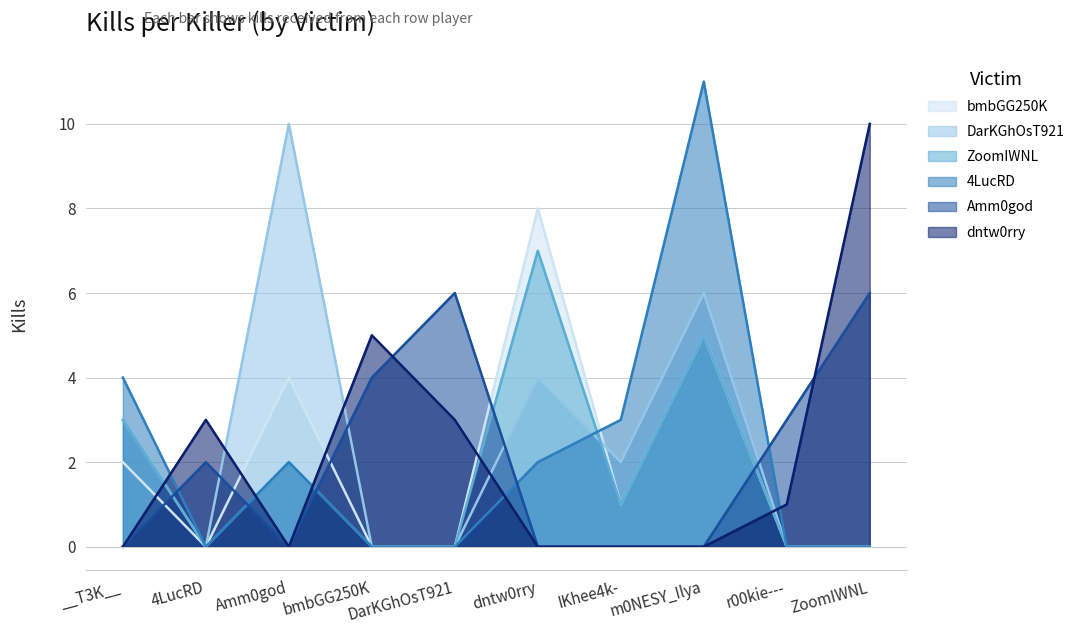

Does the chart have visible grid lines?

Yes